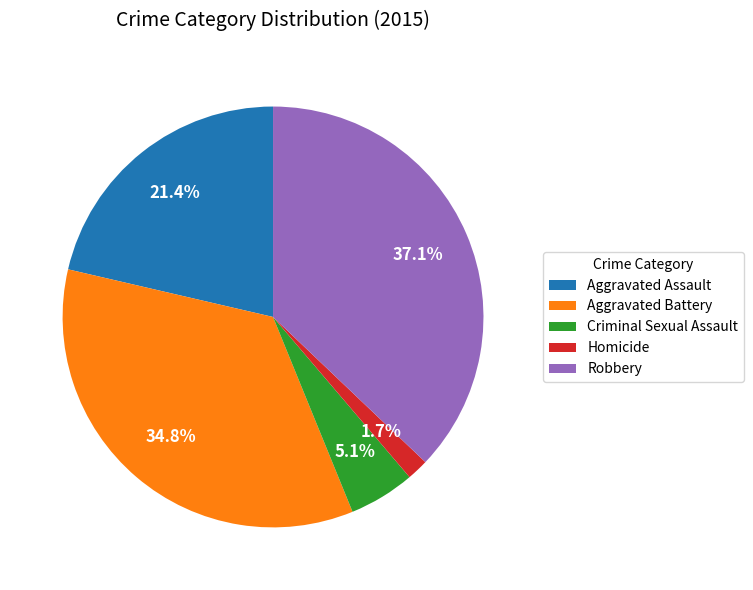

Which has a higher value, Criminal Sexual Assault or Aggravated Assault?

Aggravated Assault